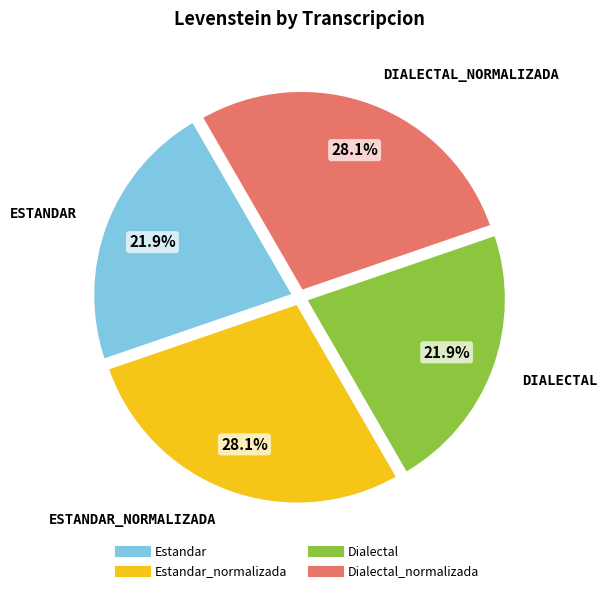

Is there a majority slice in this chart?

No